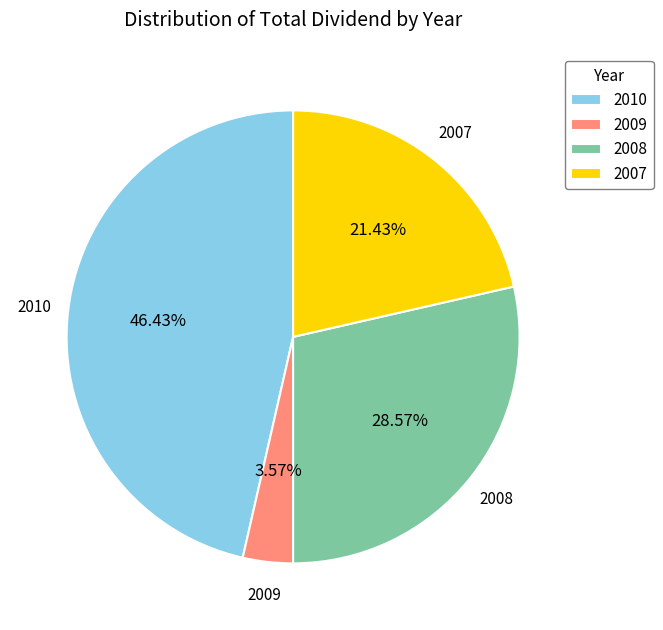

How many slices are in this pie chart?

4